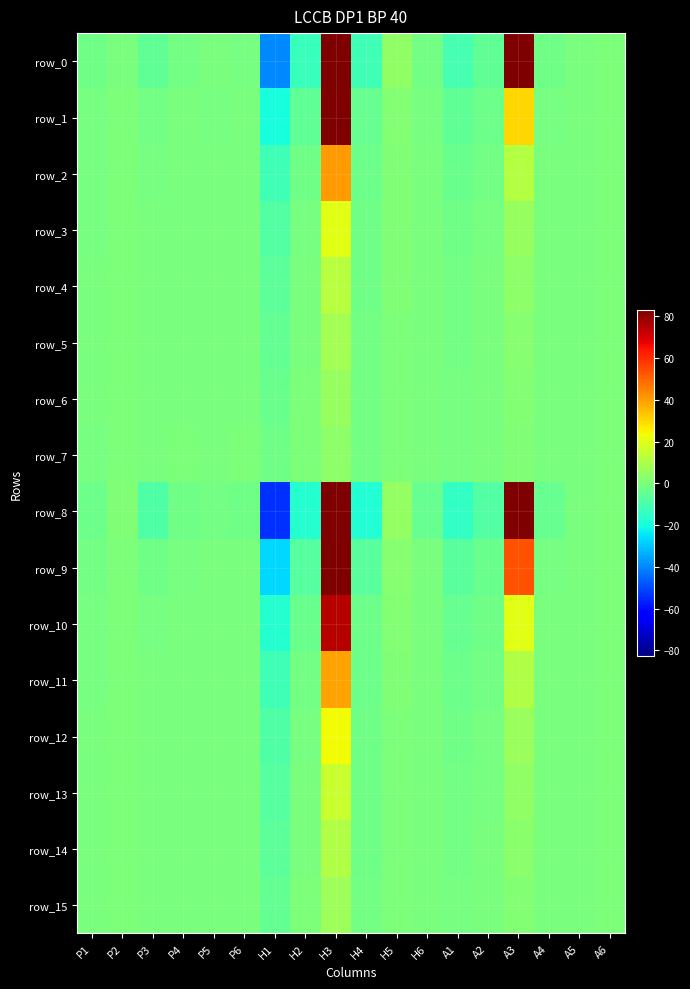

What is the total value across all series at H1?

-233.0